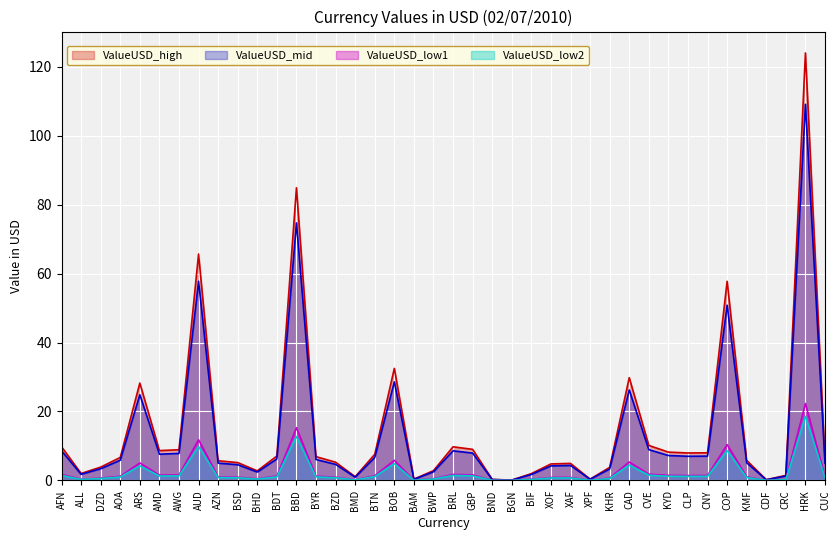

True or false: there are more than 1 points higher than both neighbors.

True